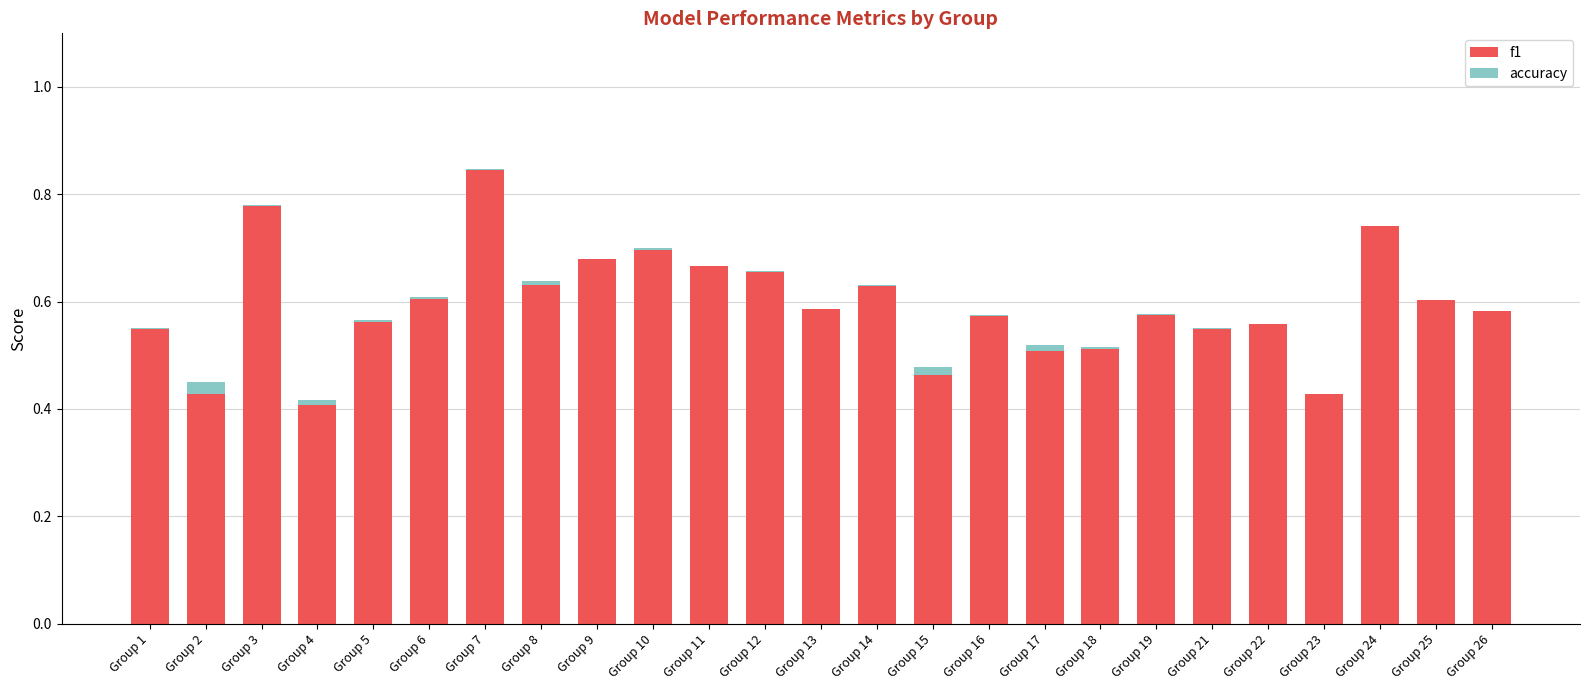

Where is f1 nearest to the value 0?

Group 4